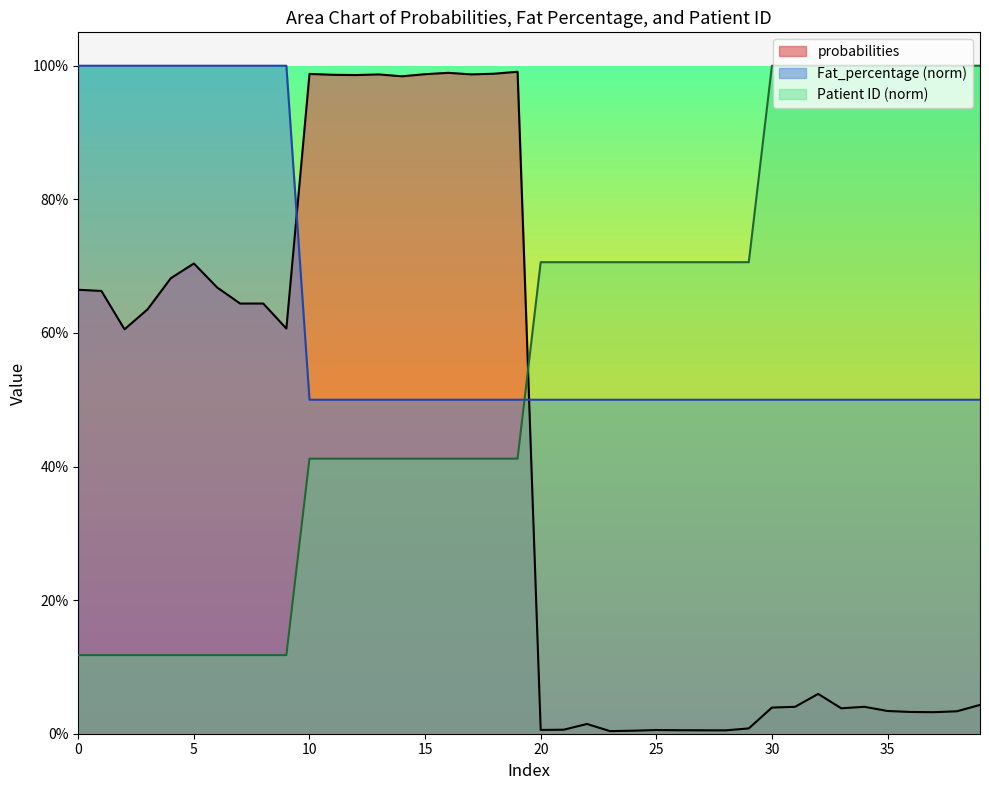

How many intersections are there between Fat_percentage and Patient ID?

1